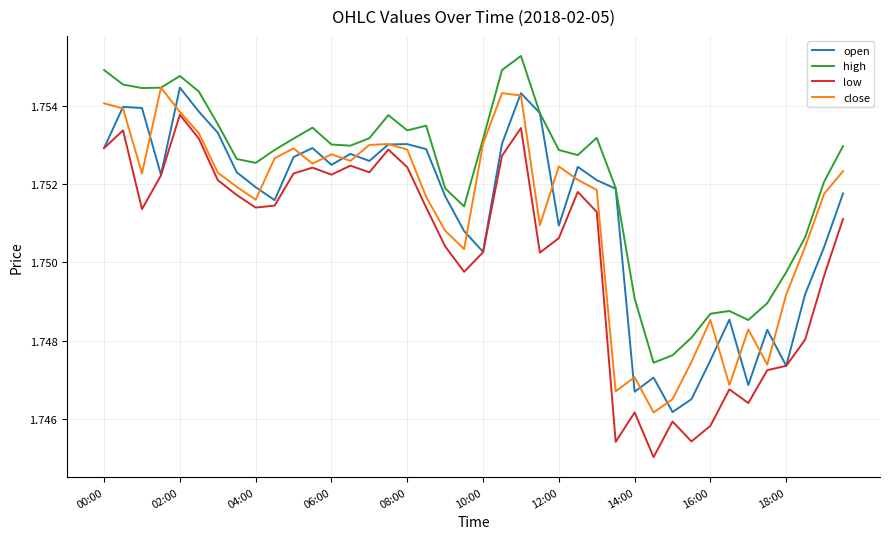

Which series has the largest total across all categories?

high